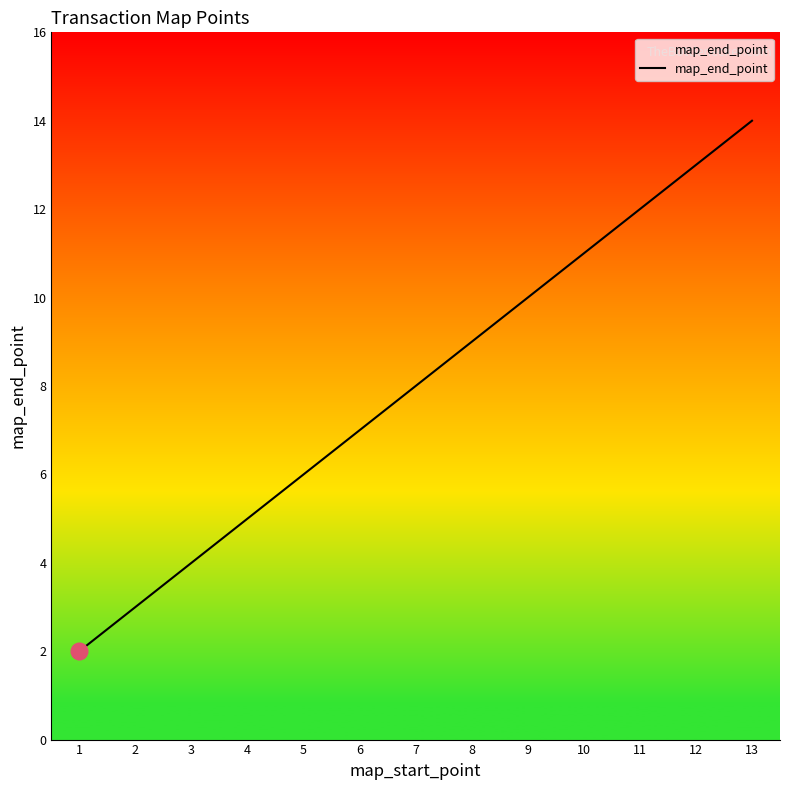

What is the change in value from 9 to 11?

+2